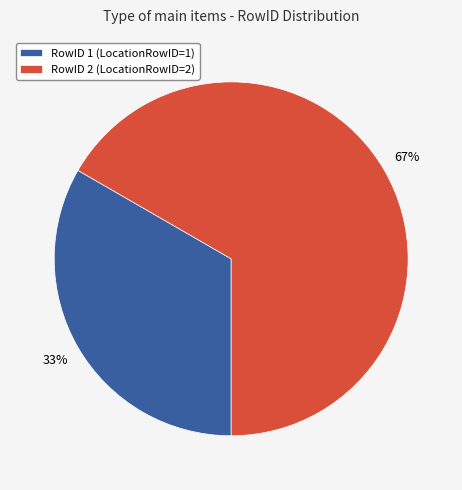

To the nearest percent, what percentage of the pie is RowID 2 (LocationRowID=2)?

67%